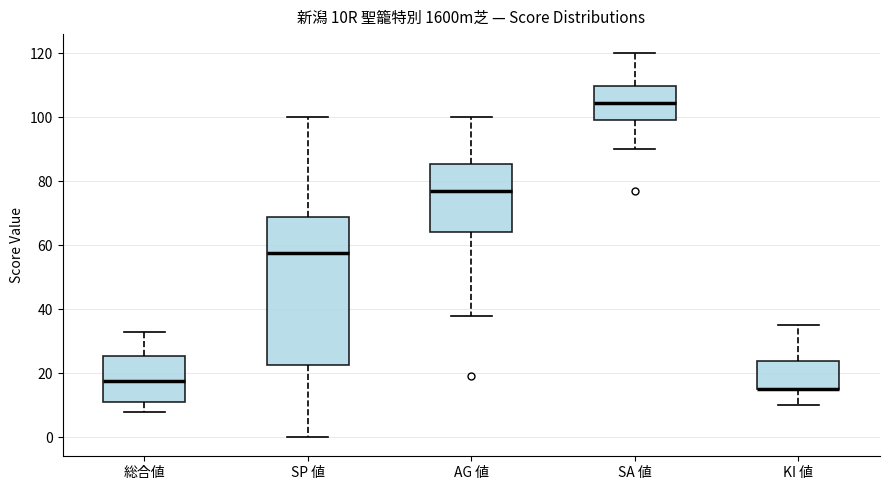

Which box is the tallest, from its lower edge to its upper edge?

SP 値